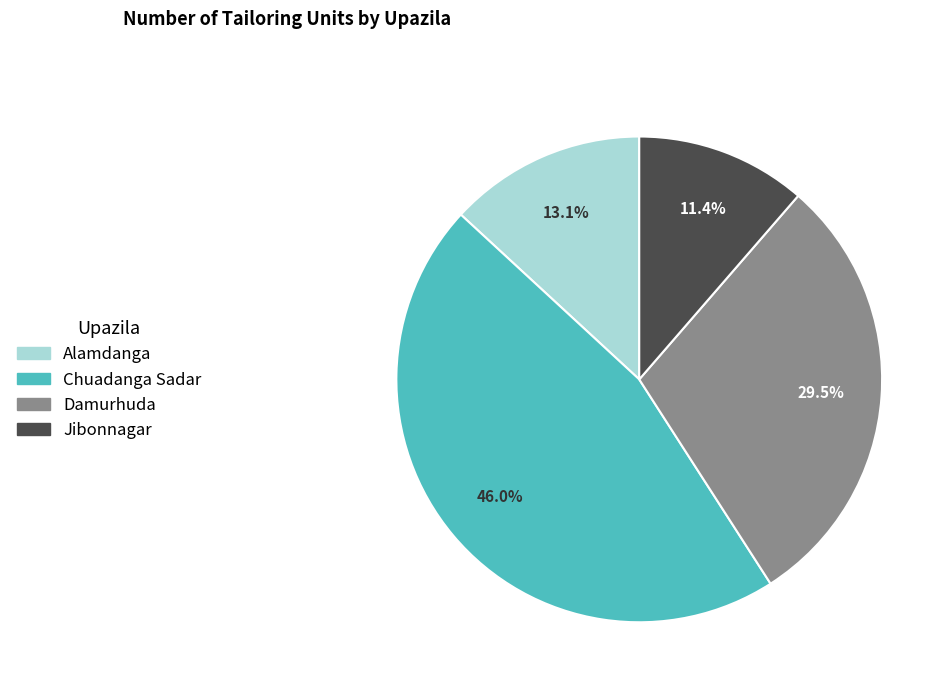

Rank the categories by value from highest to lowest.

Chuadanga Sadar, Damurhuda, Alamdanga, Jibonnagar